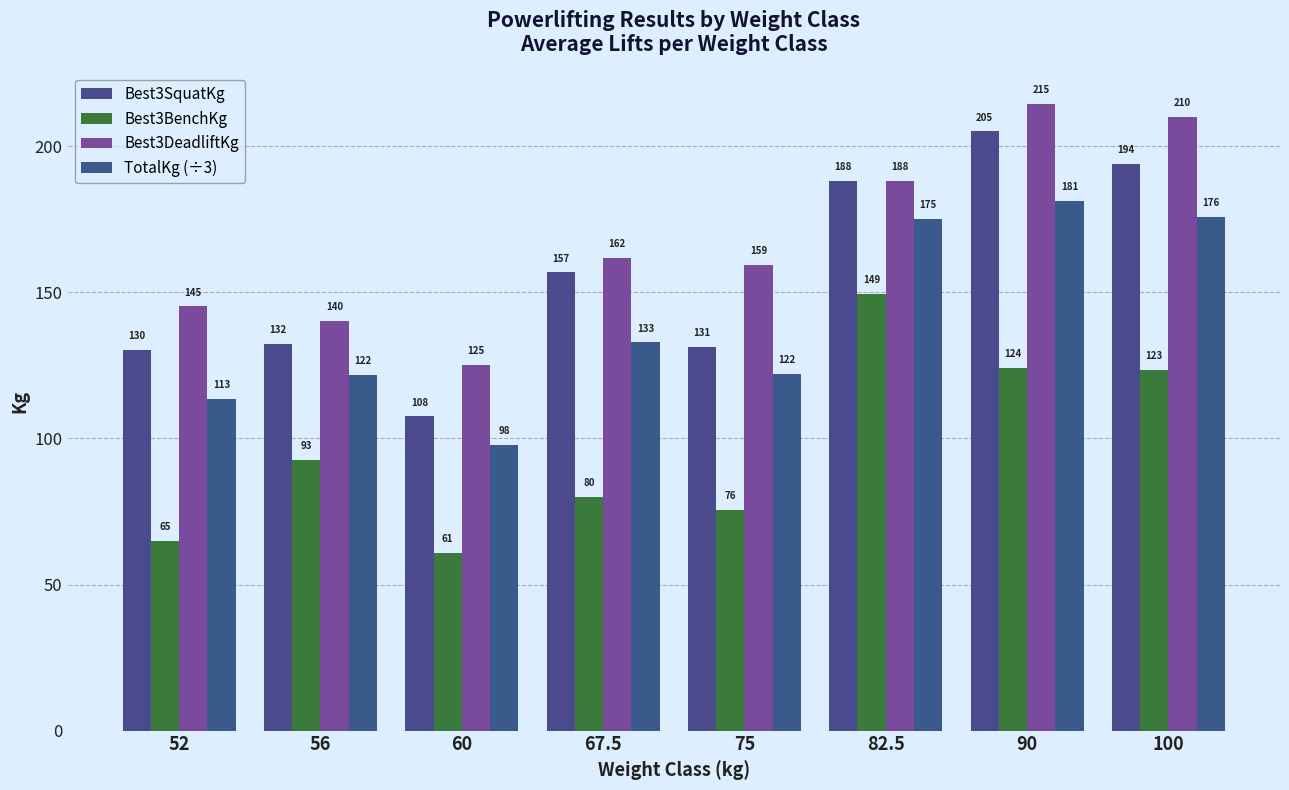

How many values in the TotalKg (÷3) series are below 132?

4